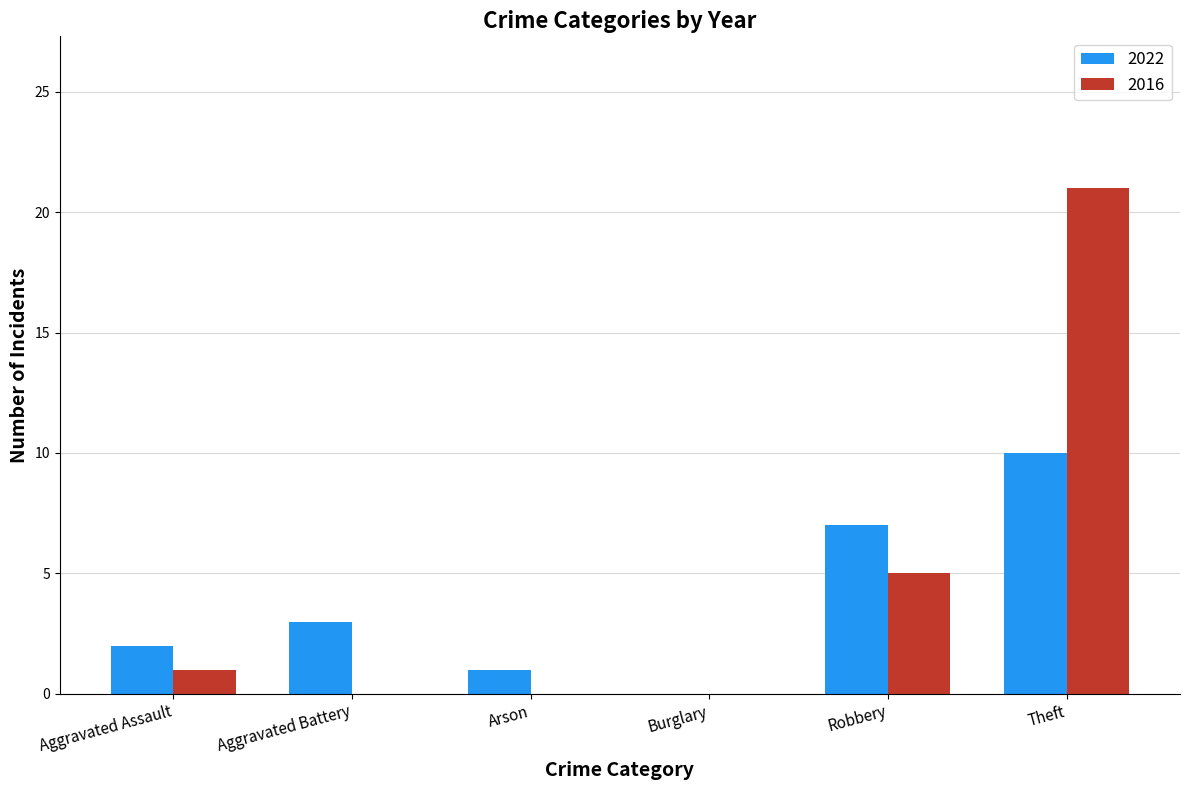

Which series changed the most between Aggravated Battery and Robbery?

2016